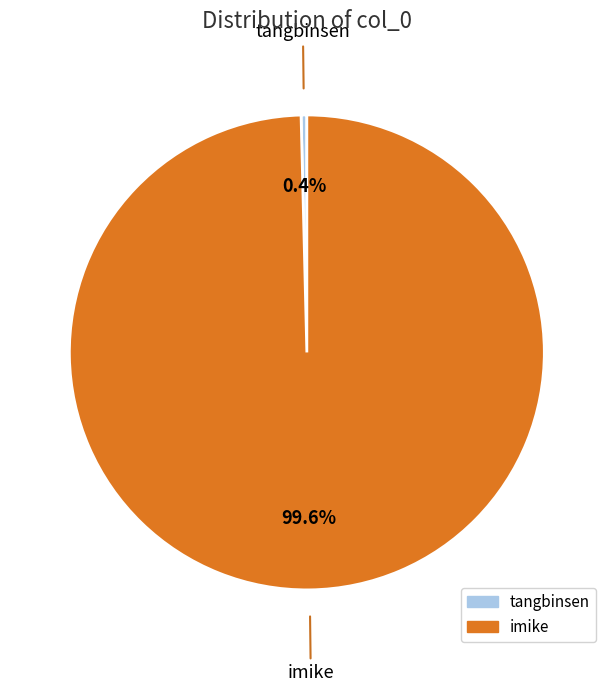

How many slices are in this pie chart?

2